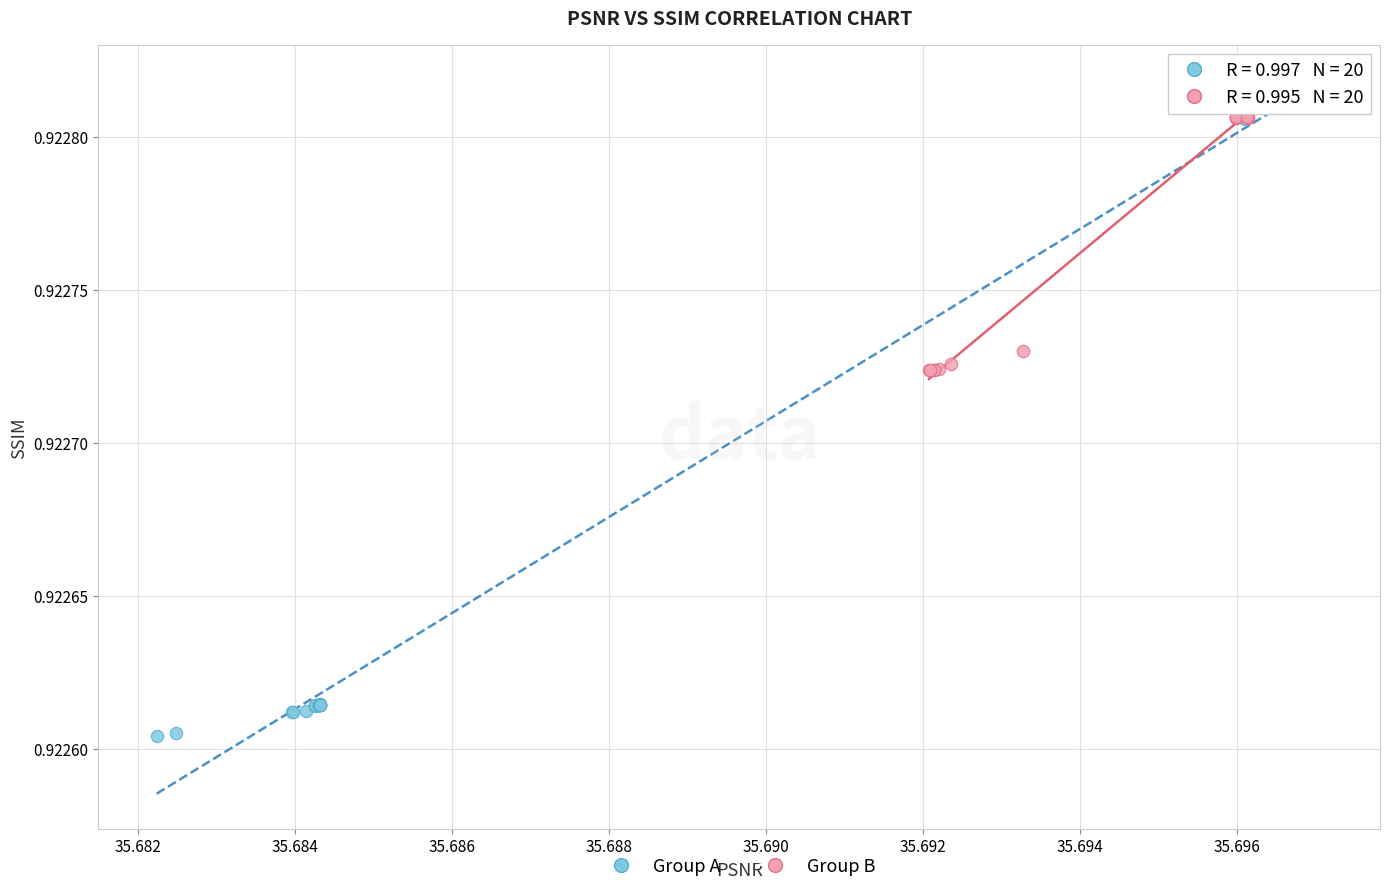

Which series reaches the minimum Y coordinate?

Group A